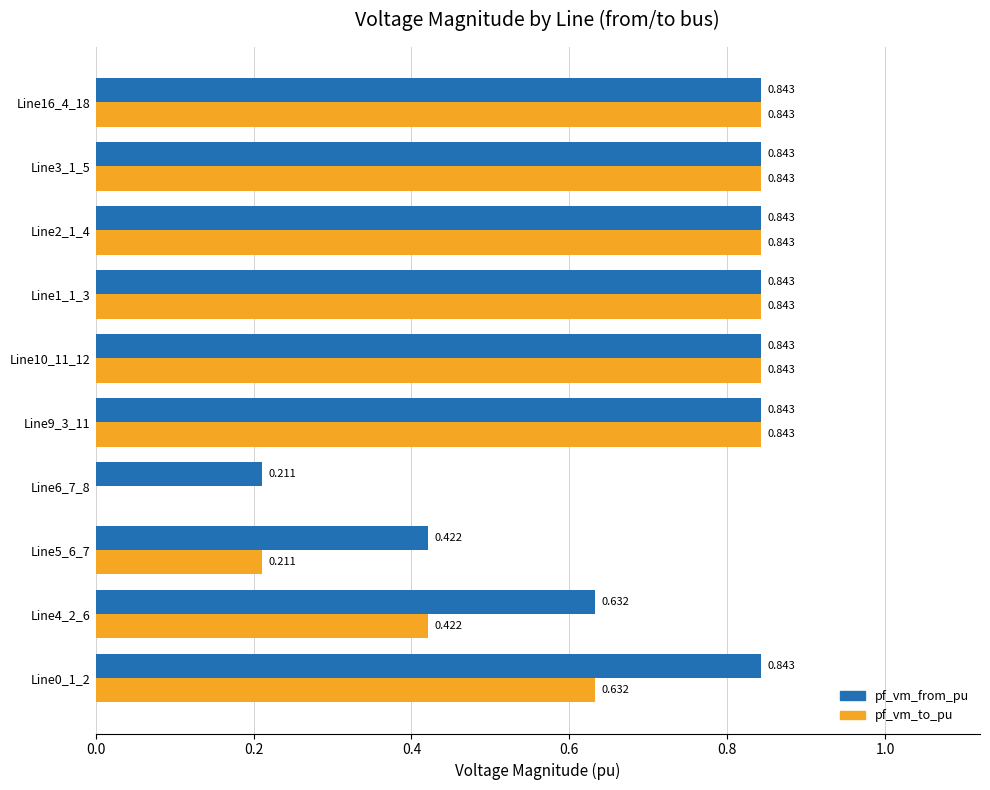

Which series has the largest total across all categories?

pf_vm_from_pu